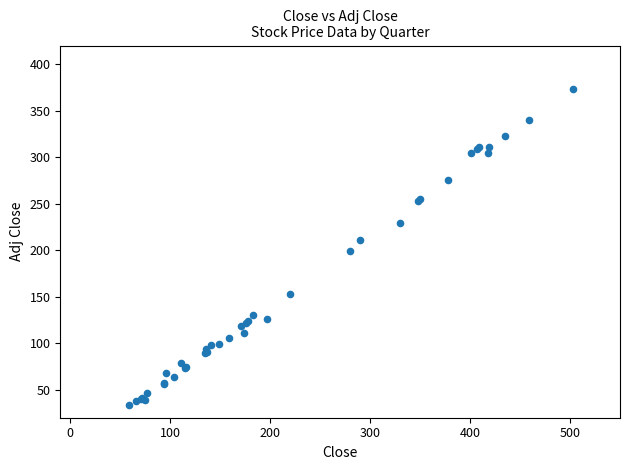

What Y value in the scatter plot is closest to 203?

199.0